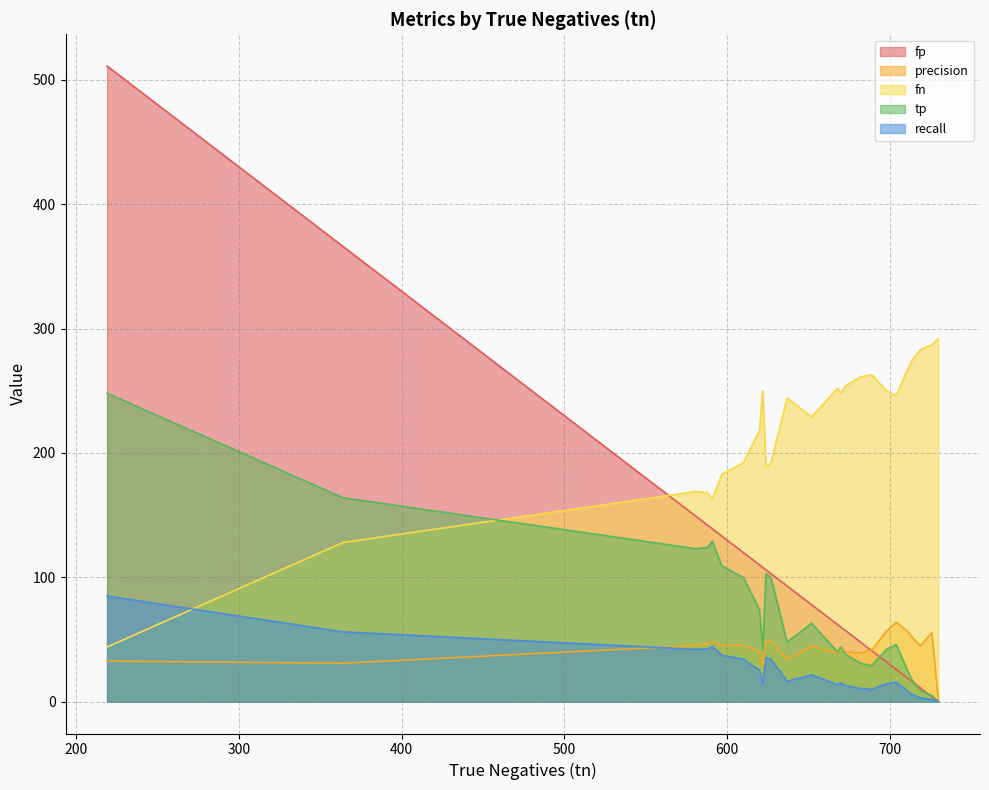

What is the maximum value for recall?

84.9